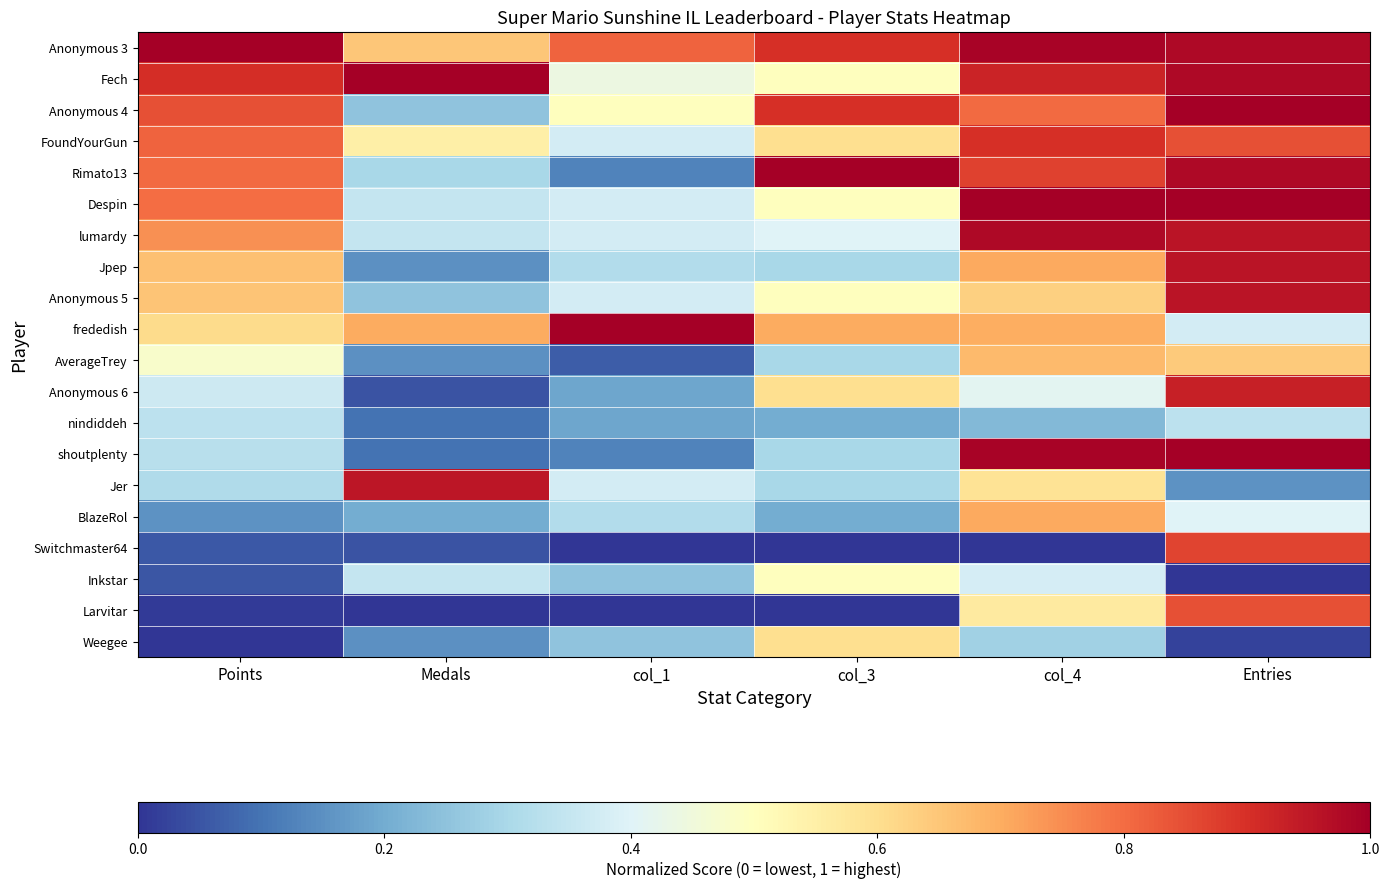

At which category is the sum across all series the highest?

Entries